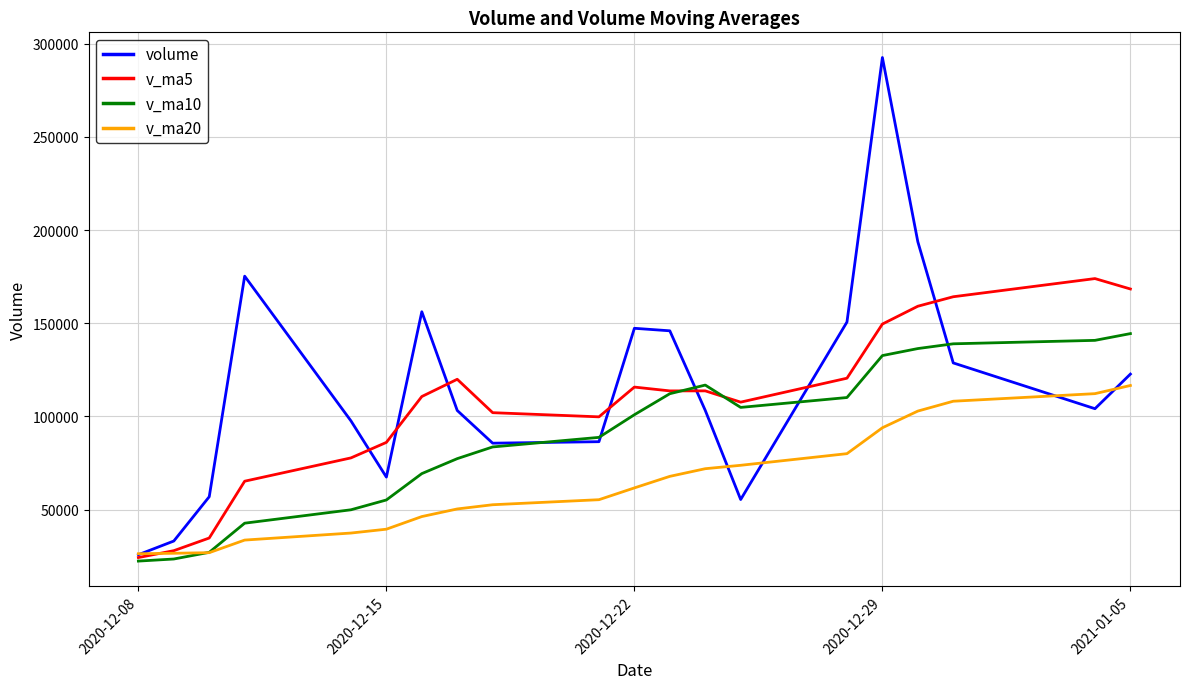

What is the lowest value of the v_ma20 series?

26312.8